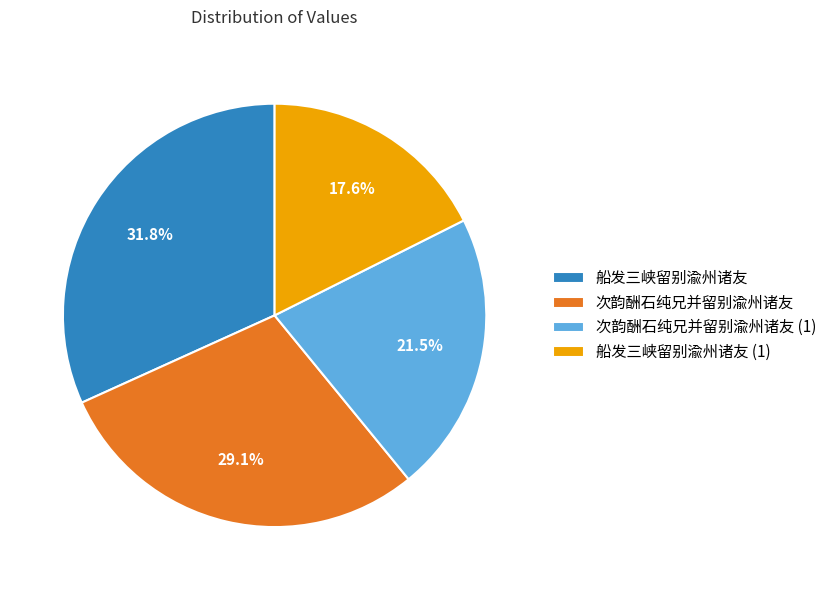

Rank the categories by value from lowest to highest.

船发三峡留别渝州诸友 (1), 次韵酬石纯兄并留别渝州诸友 (1), 次韵酬石纯兄并留别渝州诸友, 船发三峡留别渝州诸友